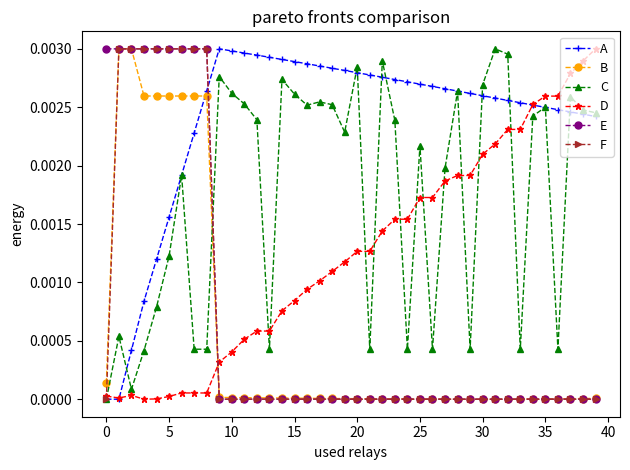

What are all the series names shown in the legend?

A, B, C, D, E, F